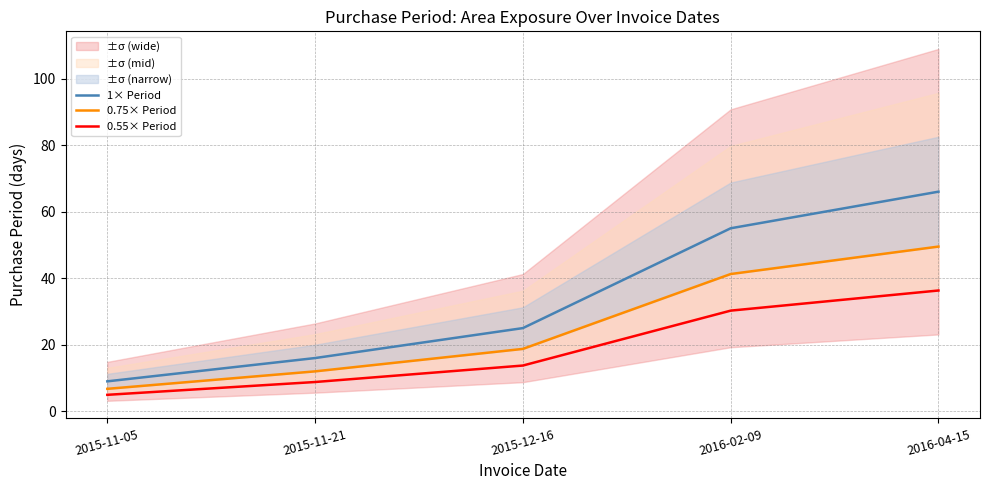

Reading left to right, transcribe all the data shown in this chart.

1× Period: 2015-11-05=9.0	2015-11-21=16.0	2015-12-16=25.0	2016-02-09=55.0	2016-04-15=66.0
0.75× Period: 2015-11-05=6.8	2015-11-21=12.0	2015-12-16=18.8	2016-02-09=41.2	2016-04-15=49.5
0.55× Period: 2015-11-05=5.0	2015-11-21=8.8	2015-12-16=13.8	2016-02-09=30.3	2016-04-15=36.3